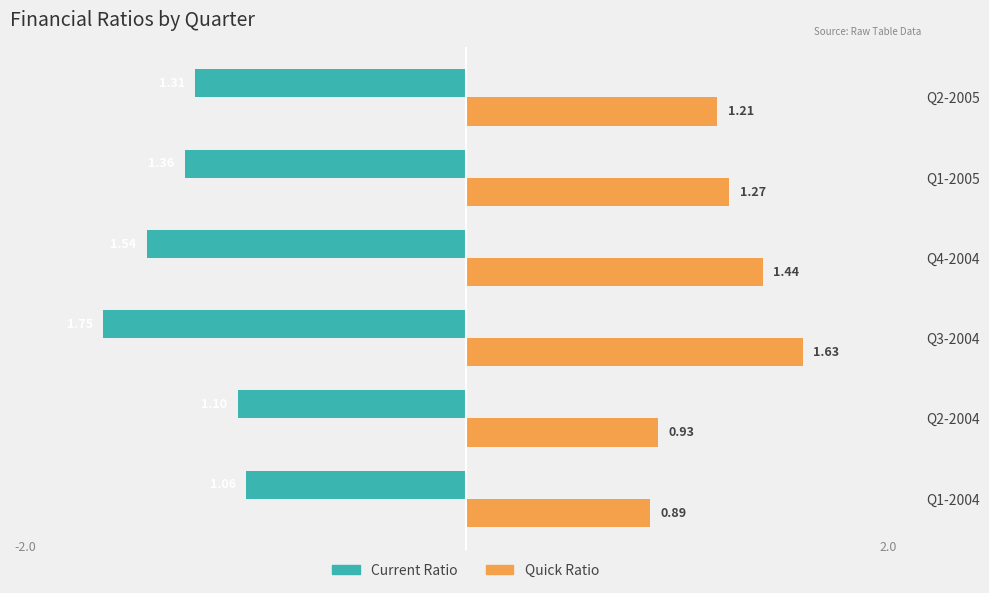

What is the sum of all Quick Ratio values?

7.4